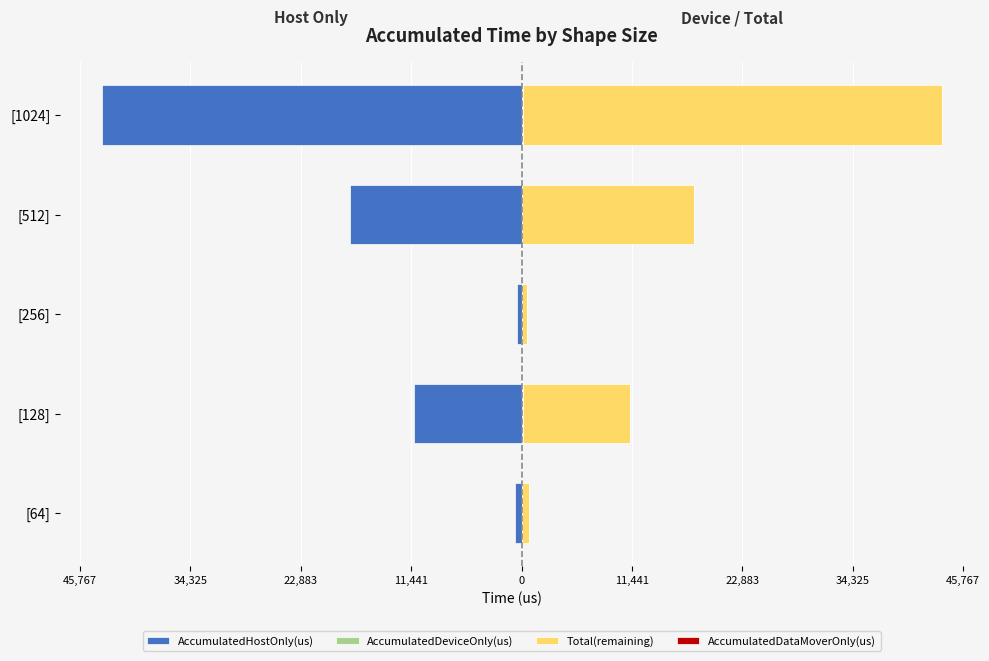

Reading left to right, what are all the values shown in this chart?

AccumulatedHostOnly(us): -649.4	-11182.9	-496.9	-17775.0	-43479.7
AccumulatedDeviceOnly(us): 96.6	103.1	96.1	100.0	108.3
Total(remaining): 649.4	11182.9	496.9	17775.0	43479.7
AccumulatedDataMoverOnly(us): 0.6	0.6	0.6	0.6	0.6